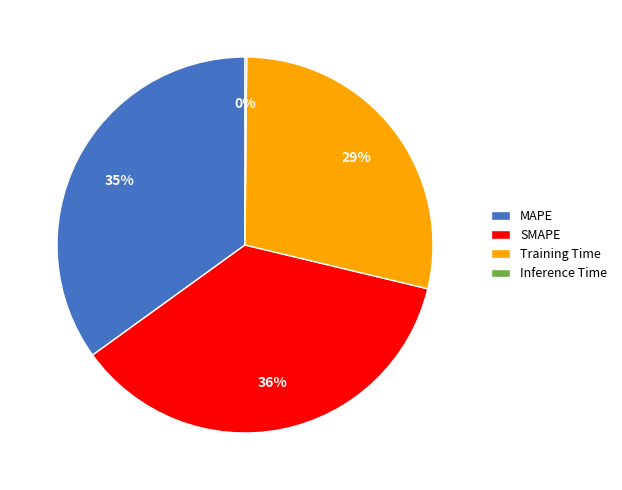

Is there a majority slice in this chart?

No